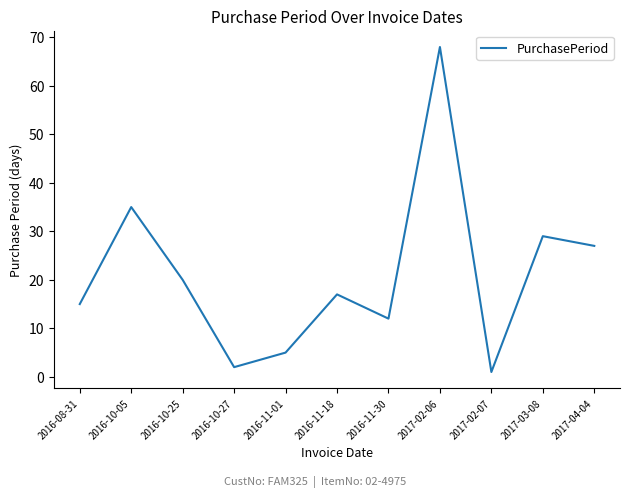

What is the greatest value displayed?

68